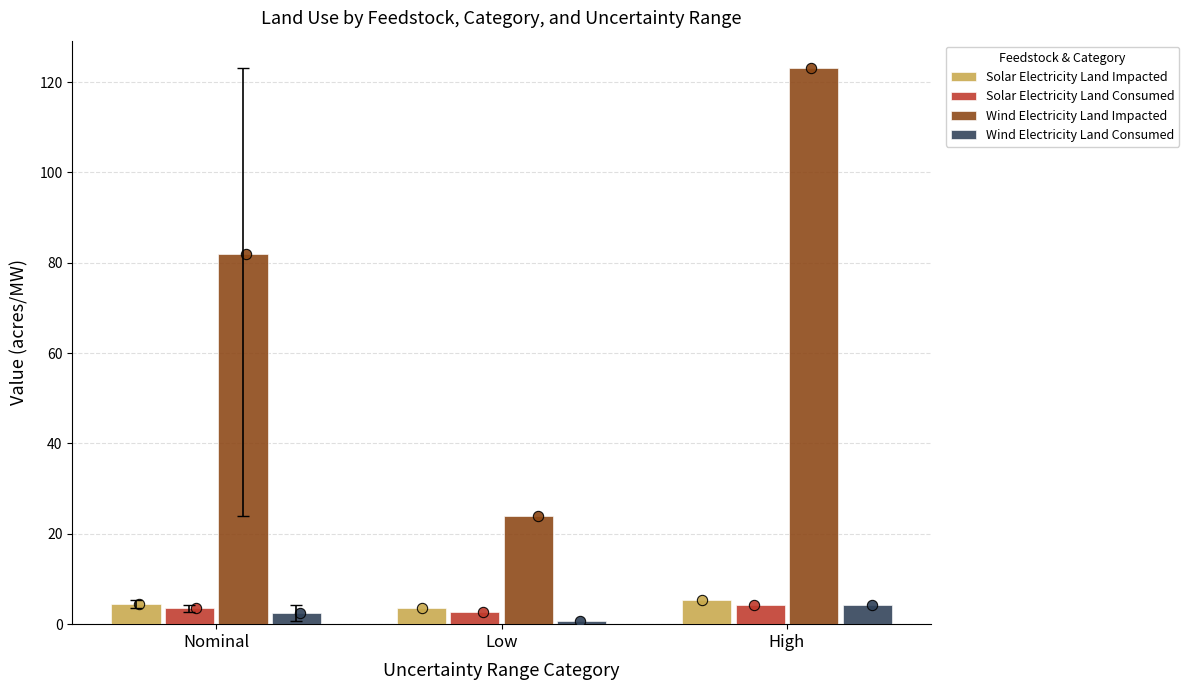

Which series has the widest spread of Y values?

Wind Electricity Land Impacted